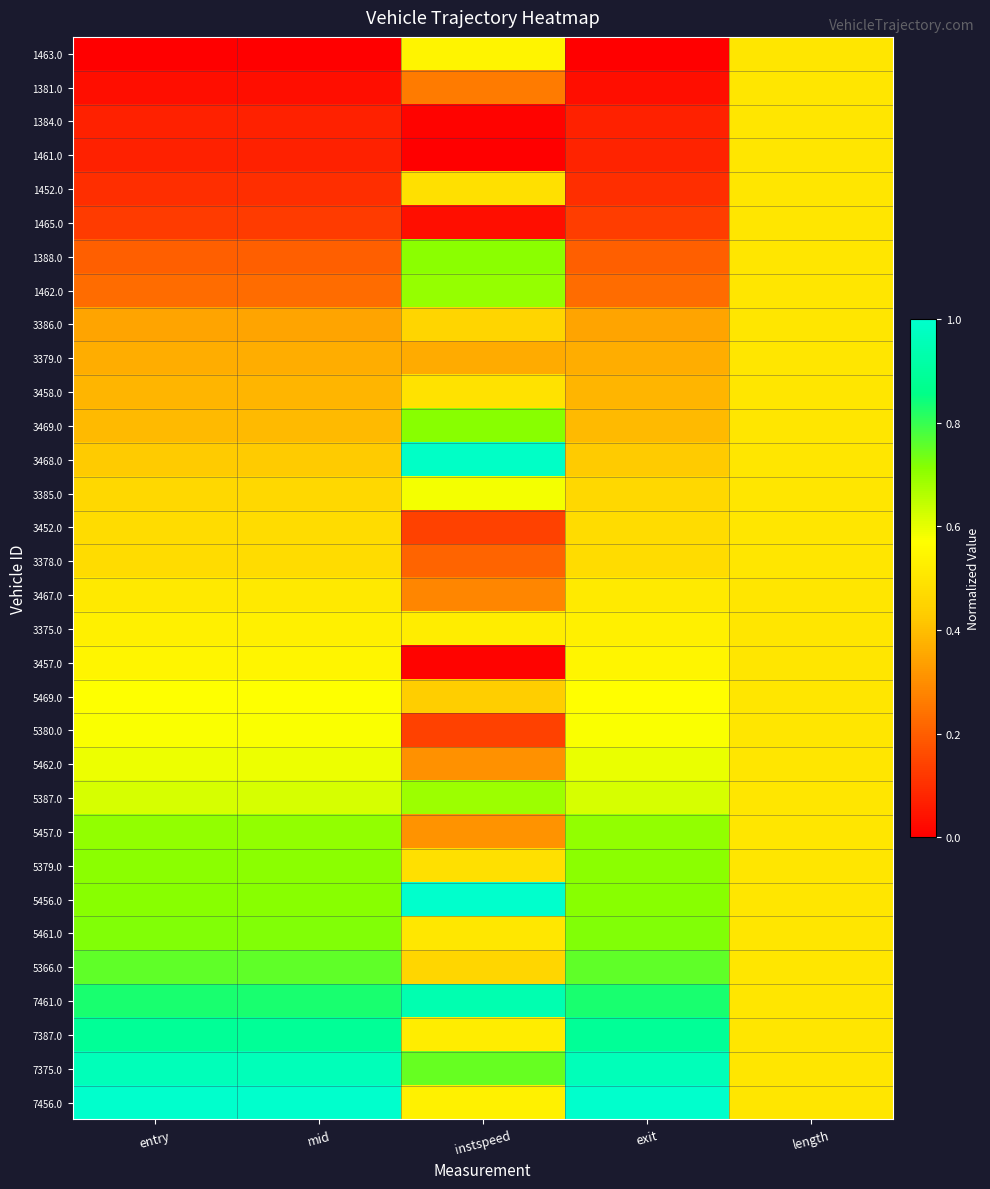

Reading left to right, what are all the values shown in this chart?

1463.0: entry=0.0	mid=0.0	instspeed=0.5	exit=0.0	length=0.5
1381.0: entry=0.0	mid=0.0	instspeed=0.3	exit=0.0	length=0.5
1384.0: entry=0.1	mid=0.1	instspeed=0.0	exit=0.1	length=0.5
1461.0: entry=0.1	mid=0.1	instspeed=0.0	exit=0.1	length=0.5
1452.0: entry=0.1	mid=0.1	instspeed=0.5	exit=0.1	length=0.5
1465.0: entry=0.1	mid=0.1	instspeed=0.0	exit=0.1	length=0.5
1388.0: entry=0.2	mid=0.2	instspeed=0.7	exit=0.2	length=0.5
1462.0: entry=0.2	mid=0.2	instspeed=0.7	exit=0.2	length=0.5
3386.0: entry=0.3	mid=0.3	instspeed=0.5	exit=0.3	length=0.5
3379.0: entry=0.4	mid=0.4	instspeed=0.4	exit=0.4	length=0.5
3458.0: entry=0.4	mid=0.4	instspeed=0.5	exit=0.4	length=0.5
3469.0: entry=0.4	mid=0.4	instspeed=0.7	exit=0.4	length=0.5
3468.0: entry=0.4	mid=0.4	instspeed=1.0	exit=0.4	length=0.5
3385.0: entry=0.5	mid=0.5	instspeed=0.6	exit=0.5	length=0.5
3452.0: entry=0.5	mid=0.5	instspeed=0.1	exit=0.5	length=0.5
3378.0: entry=0.5	mid=0.5	instspeed=0.2	exit=0.5	length=0.5
3467.0: entry=0.5	mid=0.5	instspeed=0.3	exit=0.5	length=0.5
3375.0: entry=0.5	mid=0.5	instspeed=0.5	exit=0.5	length=0.5
3457.0: entry=0.5	mid=0.5	instspeed=0.0	exit=0.5	length=0.5
5469.0: entry=0.6	mid=0.6	instspeed=0.4	exit=0.6	length=0.5
5380.0: entry=0.6	mid=0.6	instspeed=0.1	exit=0.6	length=0.5
5462.0: entry=0.6	mid=0.6	instspeed=0.3	exit=0.6	length=0.5
5387.0: entry=0.6	mid=0.6	instspeed=0.7	exit=0.6	length=0.5
5457.0: entry=0.7	mid=0.7	instspeed=0.3	exit=0.7	length=0.5
5379.0: entry=0.7	mid=0.7	instspeed=0.5	exit=0.7	length=0.5
5456.0: entry=0.7	mid=0.7	instspeed=1.0	exit=0.7	length=0.5
5461.0: entry=0.7	mid=0.7	instspeed=0.5	exit=0.7	length=0.5
5366.0: entry=0.8	mid=0.8	instspeed=0.5	exit=0.8	length=0.5
7461.0: entry=0.8	mid=0.8	instspeed=0.9	exit=0.8	length=0.5
7387.0: entry=0.9	mid=0.9	instspeed=0.5	exit=0.9	length=0.5
7375.0: entry=1.0	mid=1.0	instspeed=0.7	exit=1.0	length=0.5
7456.0: entry=1.0	mid=1.0	instspeed=0.5	exit=1.0	length=0.5